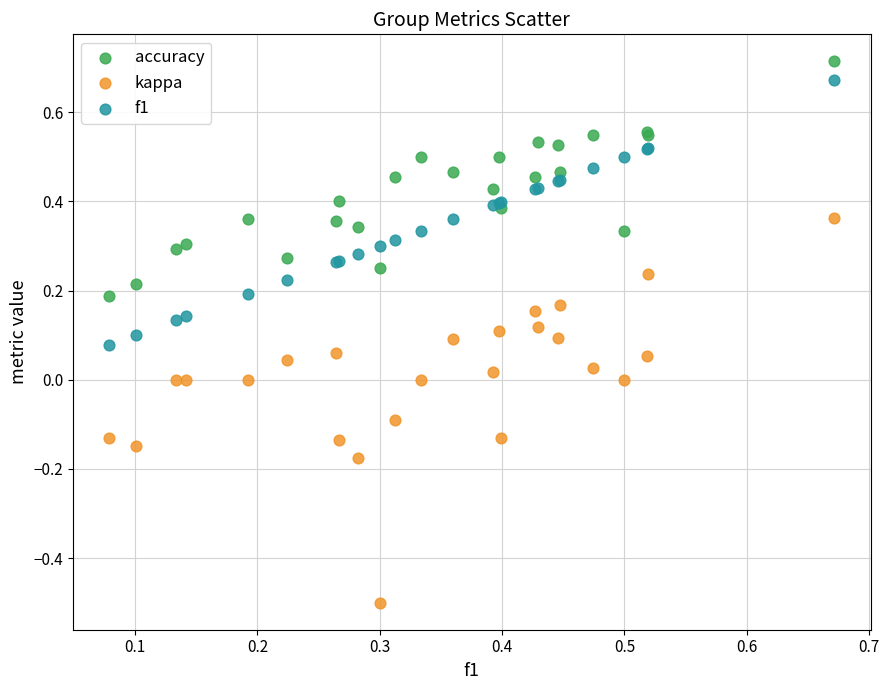

Which series has the widest spread of Y values?

kappa